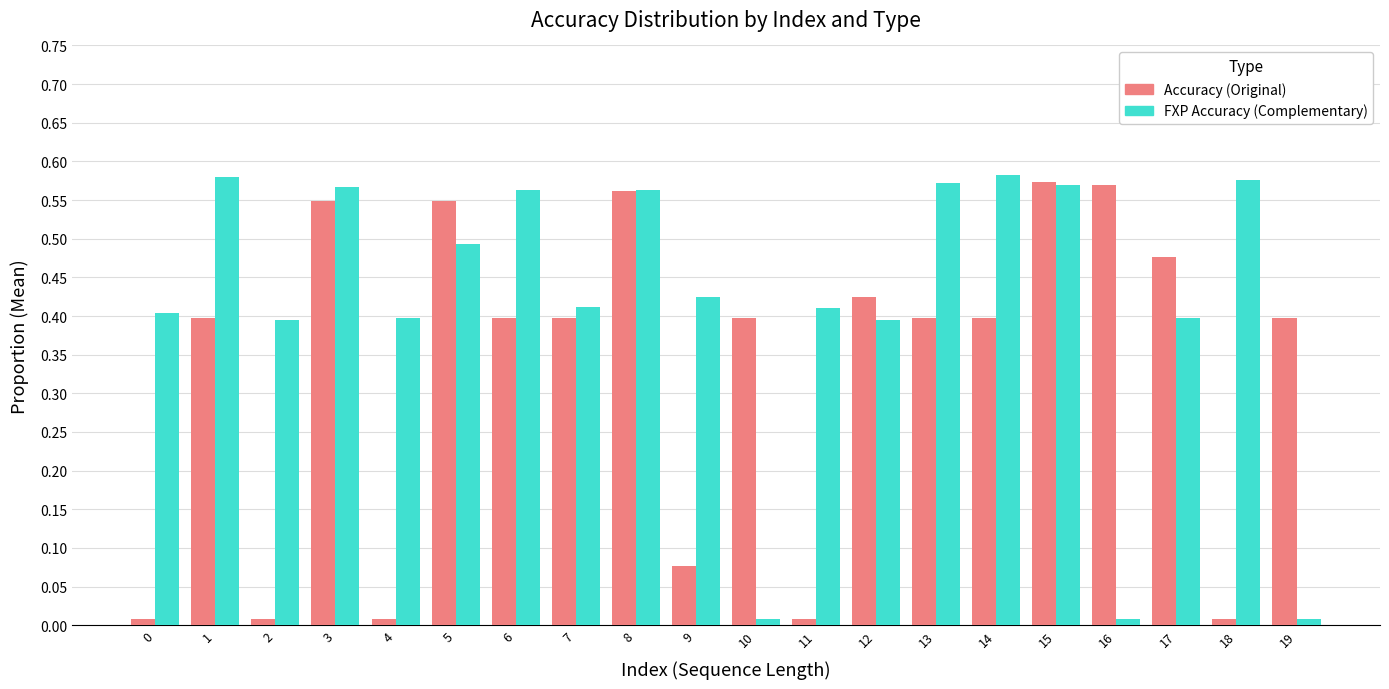

What is the total value across all series at 3?

1.1